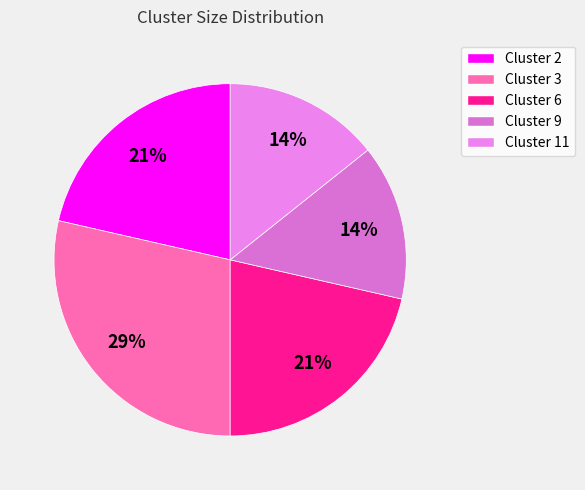

How many segments does this pie chart have?

5